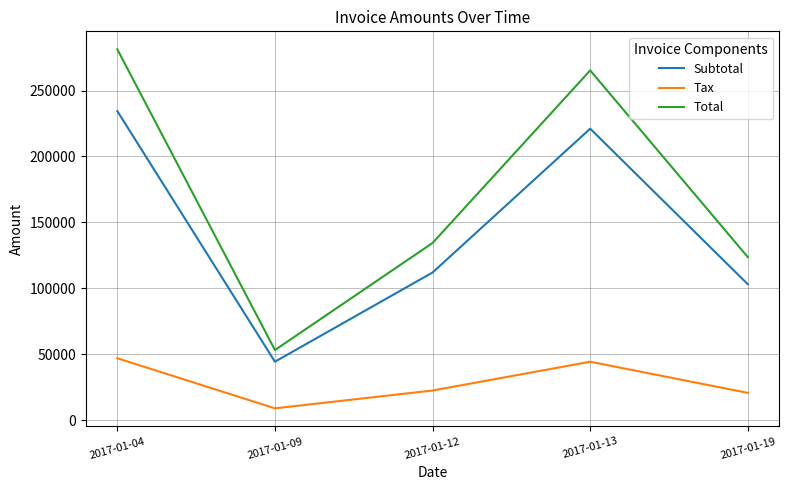

What is the difference between the maximum and minimum values in the Tax series?

38035.0